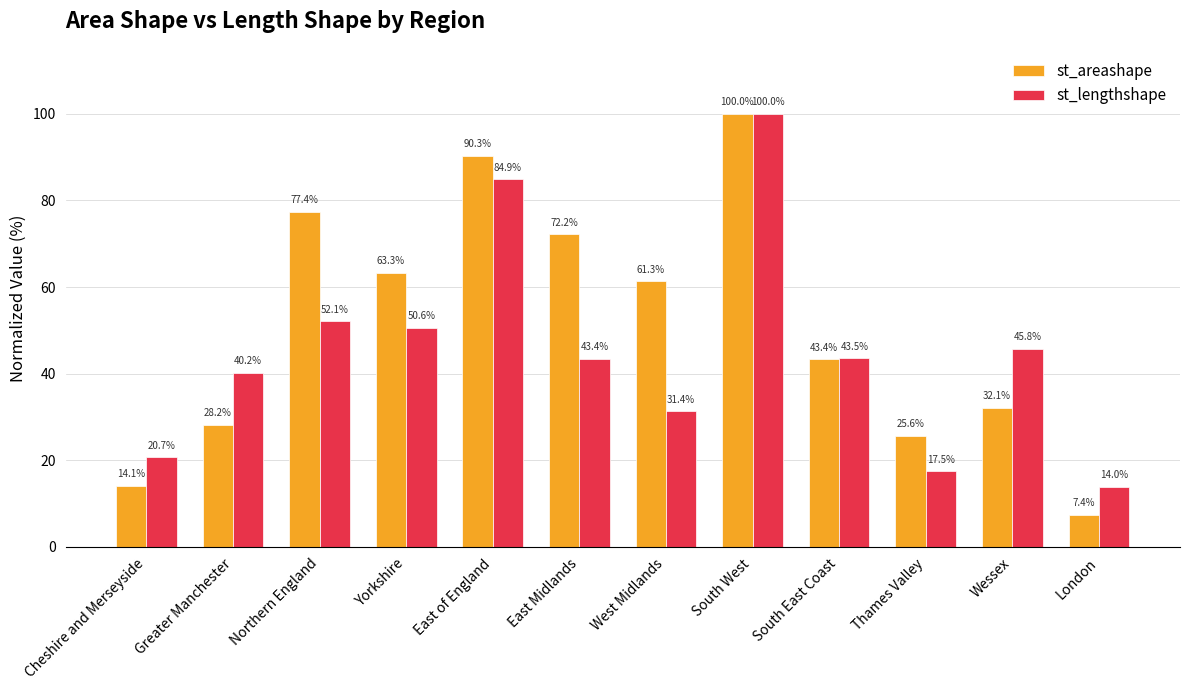

Does the chart contain stacked bars?

No